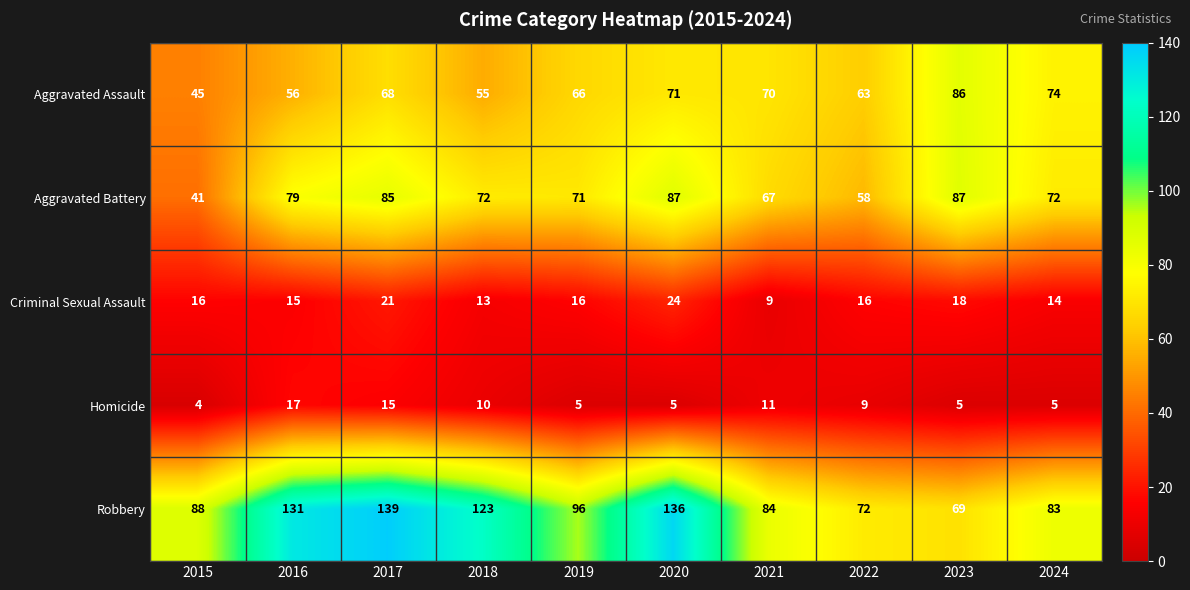

At which label does Homicide first exceed 9?

2016